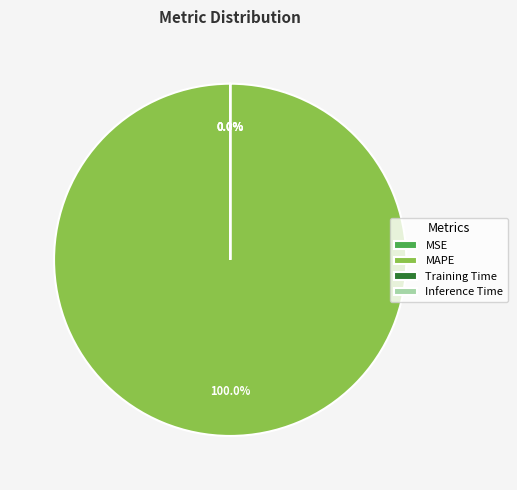

To the nearest percent, what is the difference between the largest and smallest slice percentages?

100%